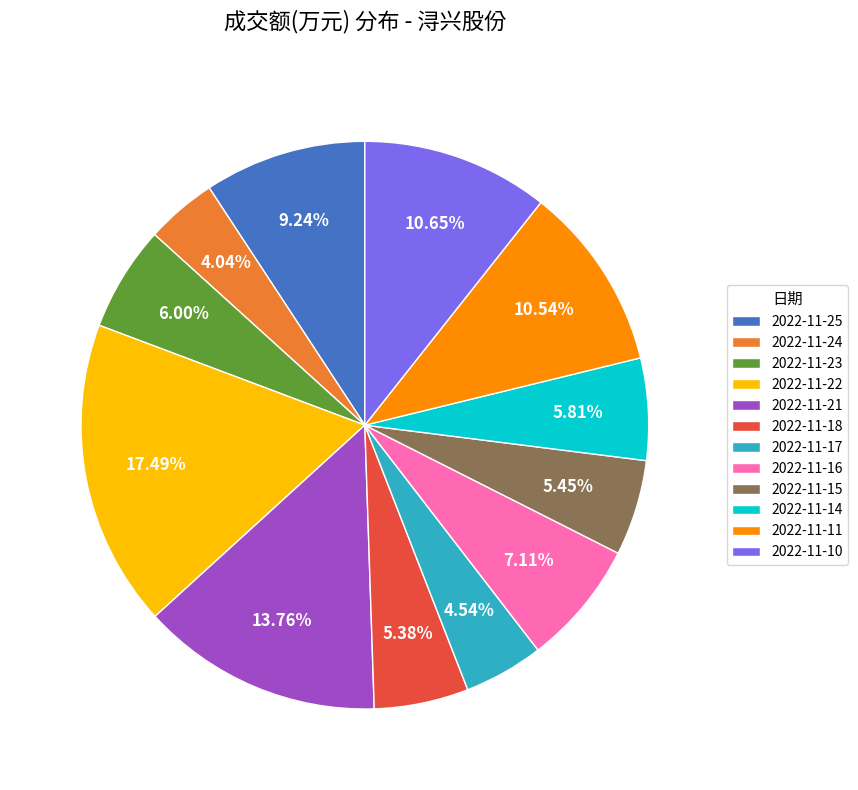

Is it true that 2022-11-22 is 29% of the pie?

False